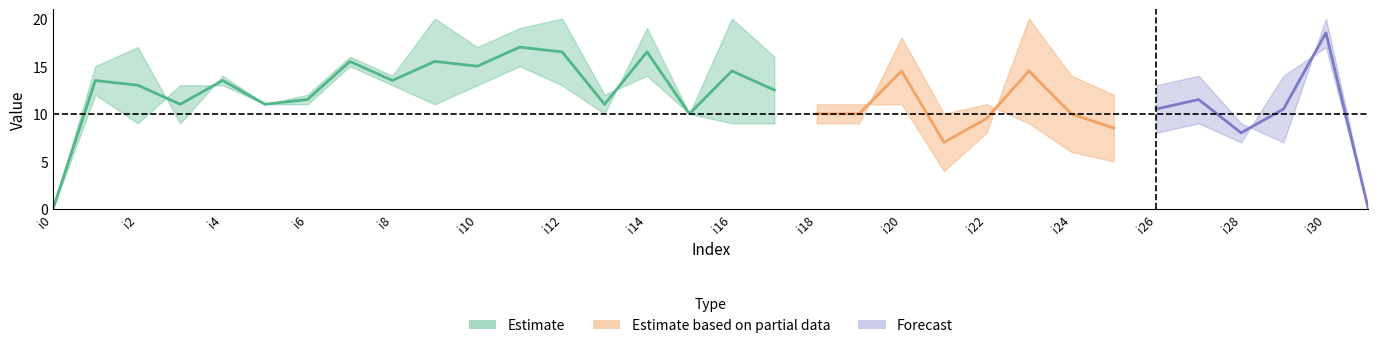

Reading left to right, extract all data points from this chart.

k1: 0	12	9	13	13	11	12	16	14	20	17	19	20	12	14	10	20	16	11	11	11	4	8	20	14	12	13	14	9	7	20	0
k2: 0	15	17	9	14	11	11	15	13	11	13	15	13	10	19	10	9	9	9	9	18	10	11	9	6	5	8	9	7	14	17	0